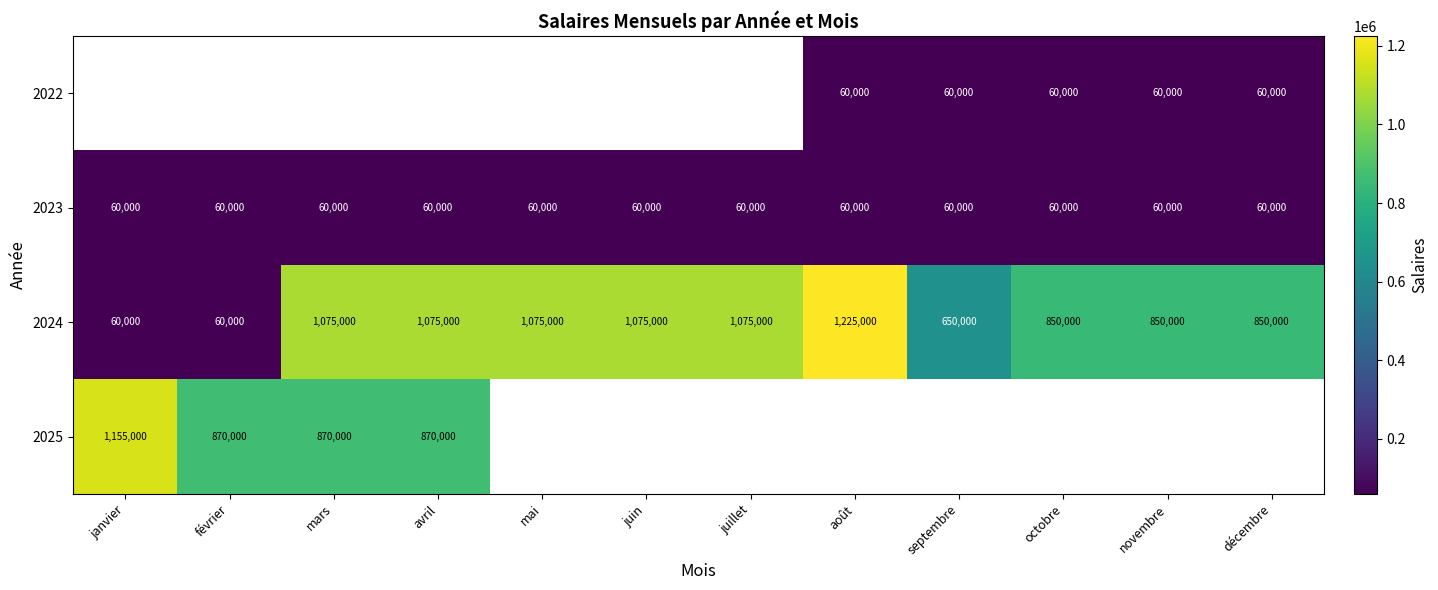

What is the sum of the 2023 values at novembre and septembre?

120000